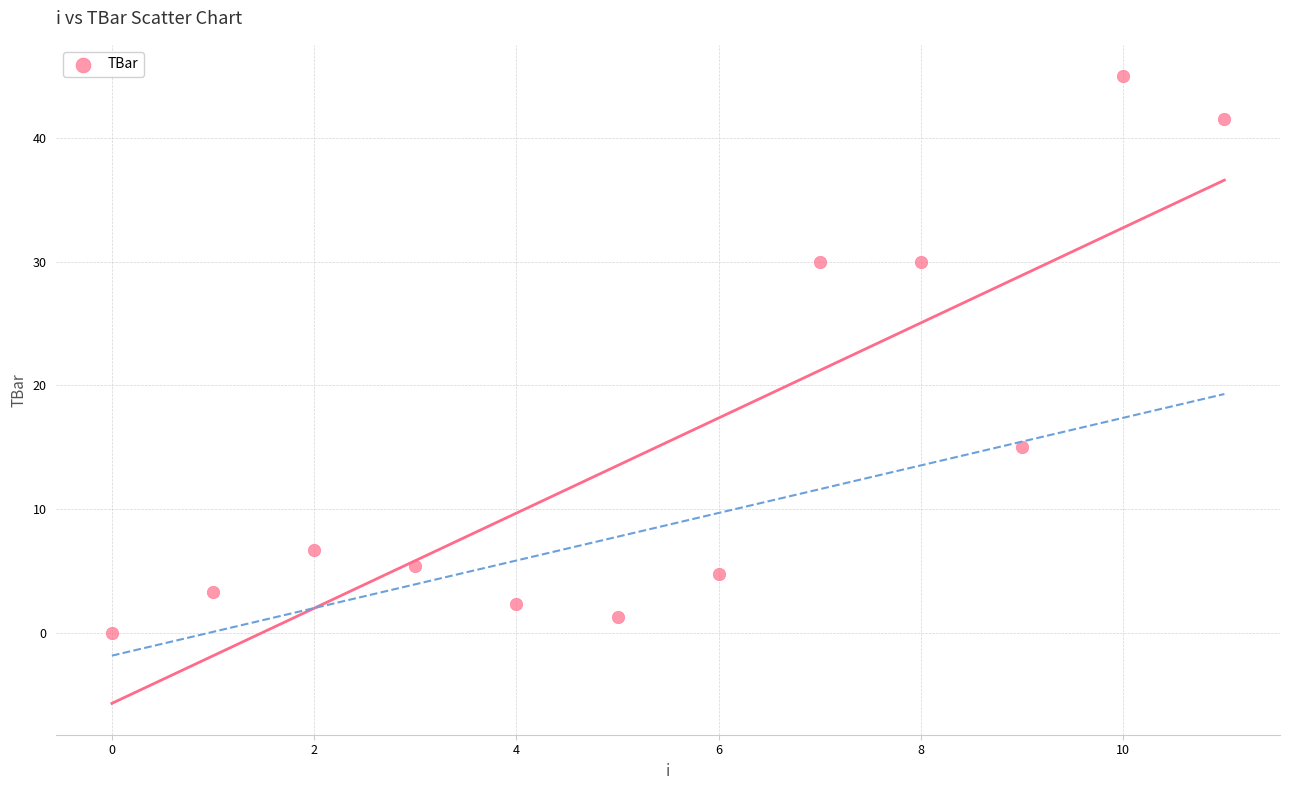

What is the average Y value?

15.4